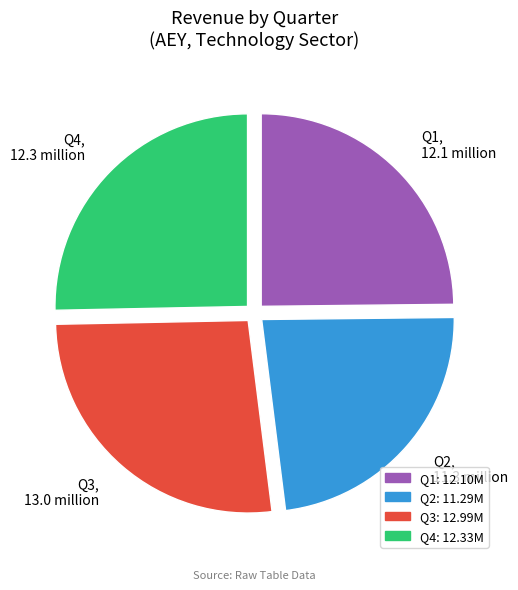

How many segments does this pie chart have?

4